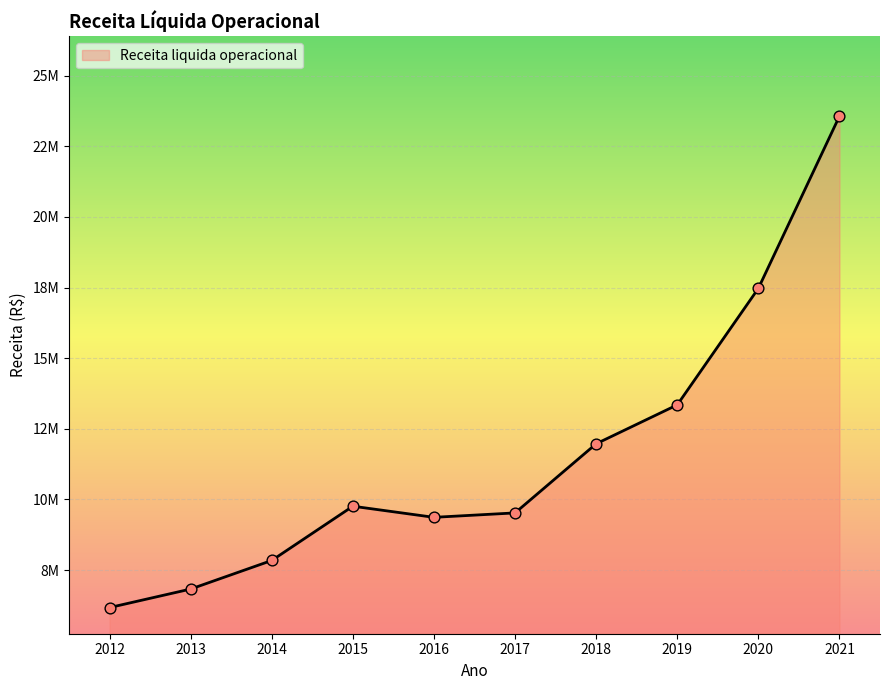

Approximately how many times larger is the value at 2015 compared to 2016?

1.0